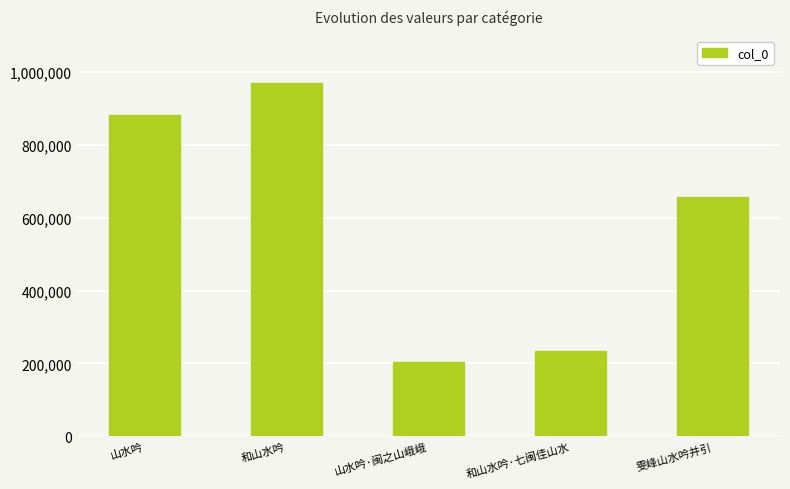

What is the minimum value shown in the chart?

203364